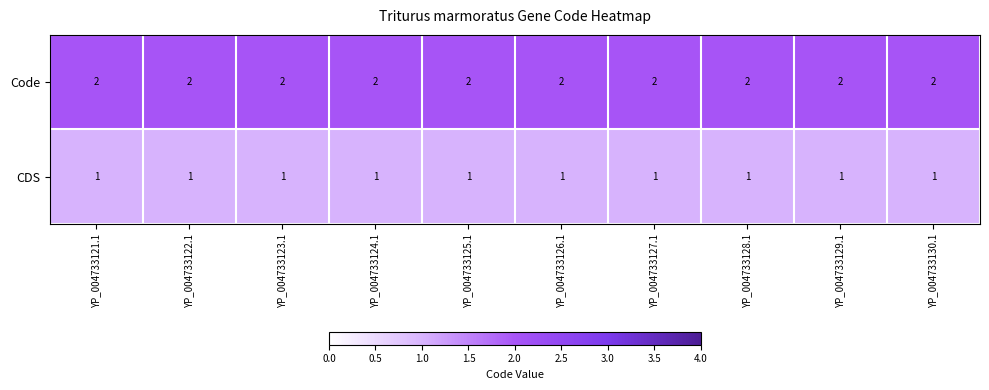

What is the sum of all CDS values?

10